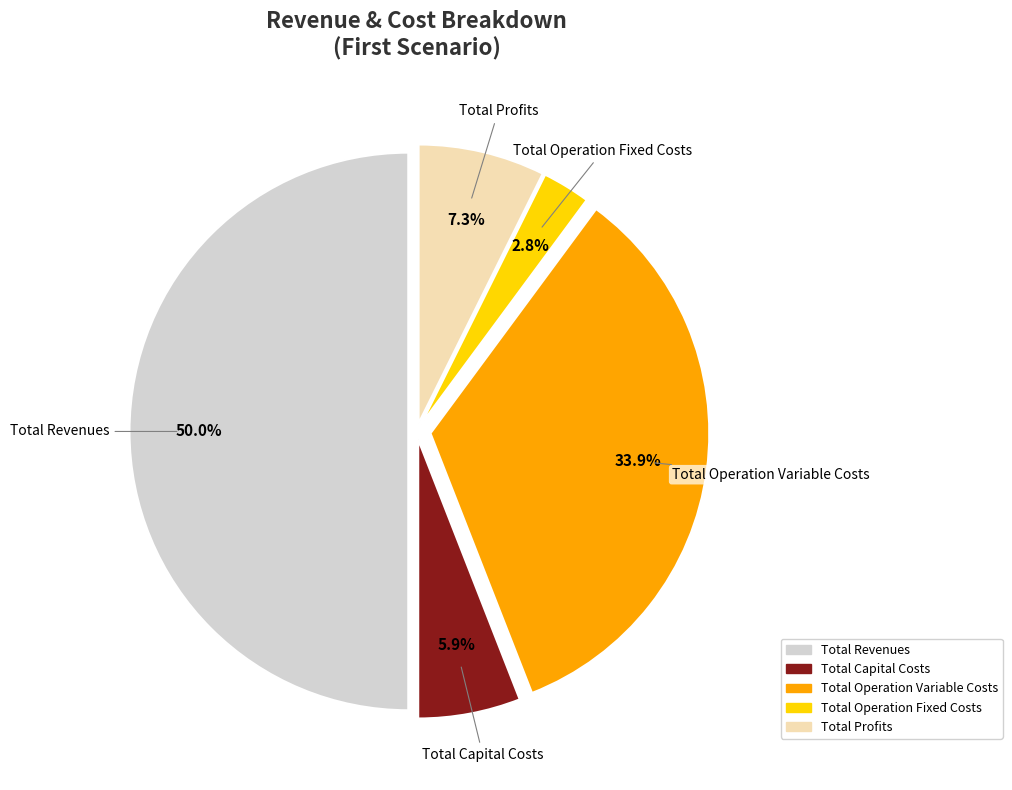

To the nearest percent, what is the difference between the Total Operation Variable Costs and Total Operation Fixed Costs slice percentages?

31%